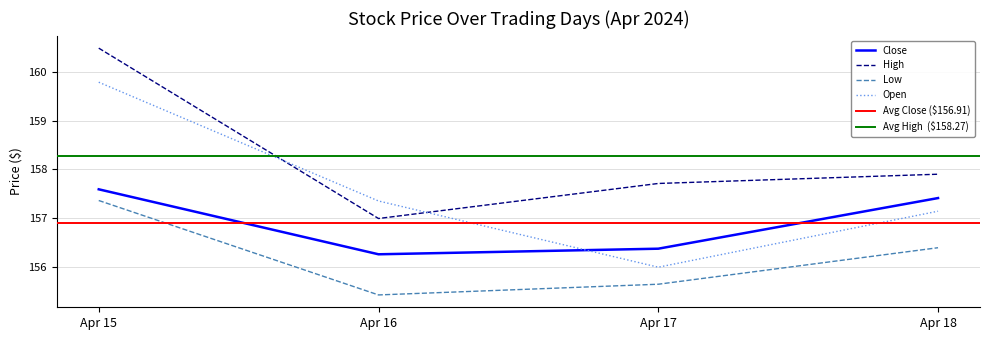

At which label does Open reach its minimum?

Apr 17